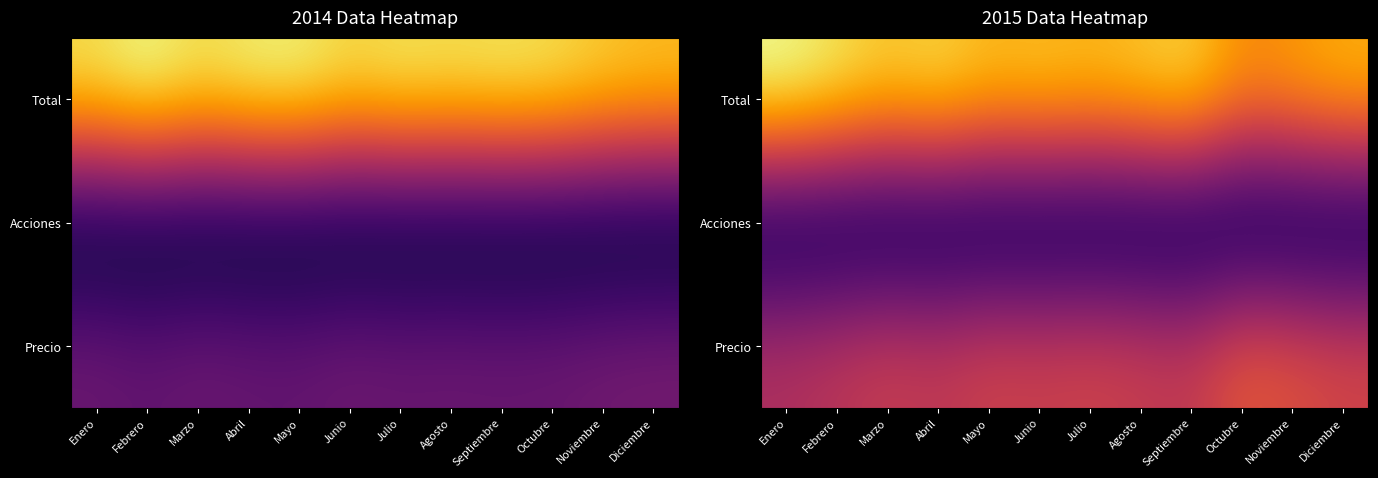

List the labels in order of Total value, smallest first.

Octubre, Noviembre, Diciembre, Julio, Mayo, Junio, Agosto, Marzo, Septiembre, Abril, Febrero, Enero